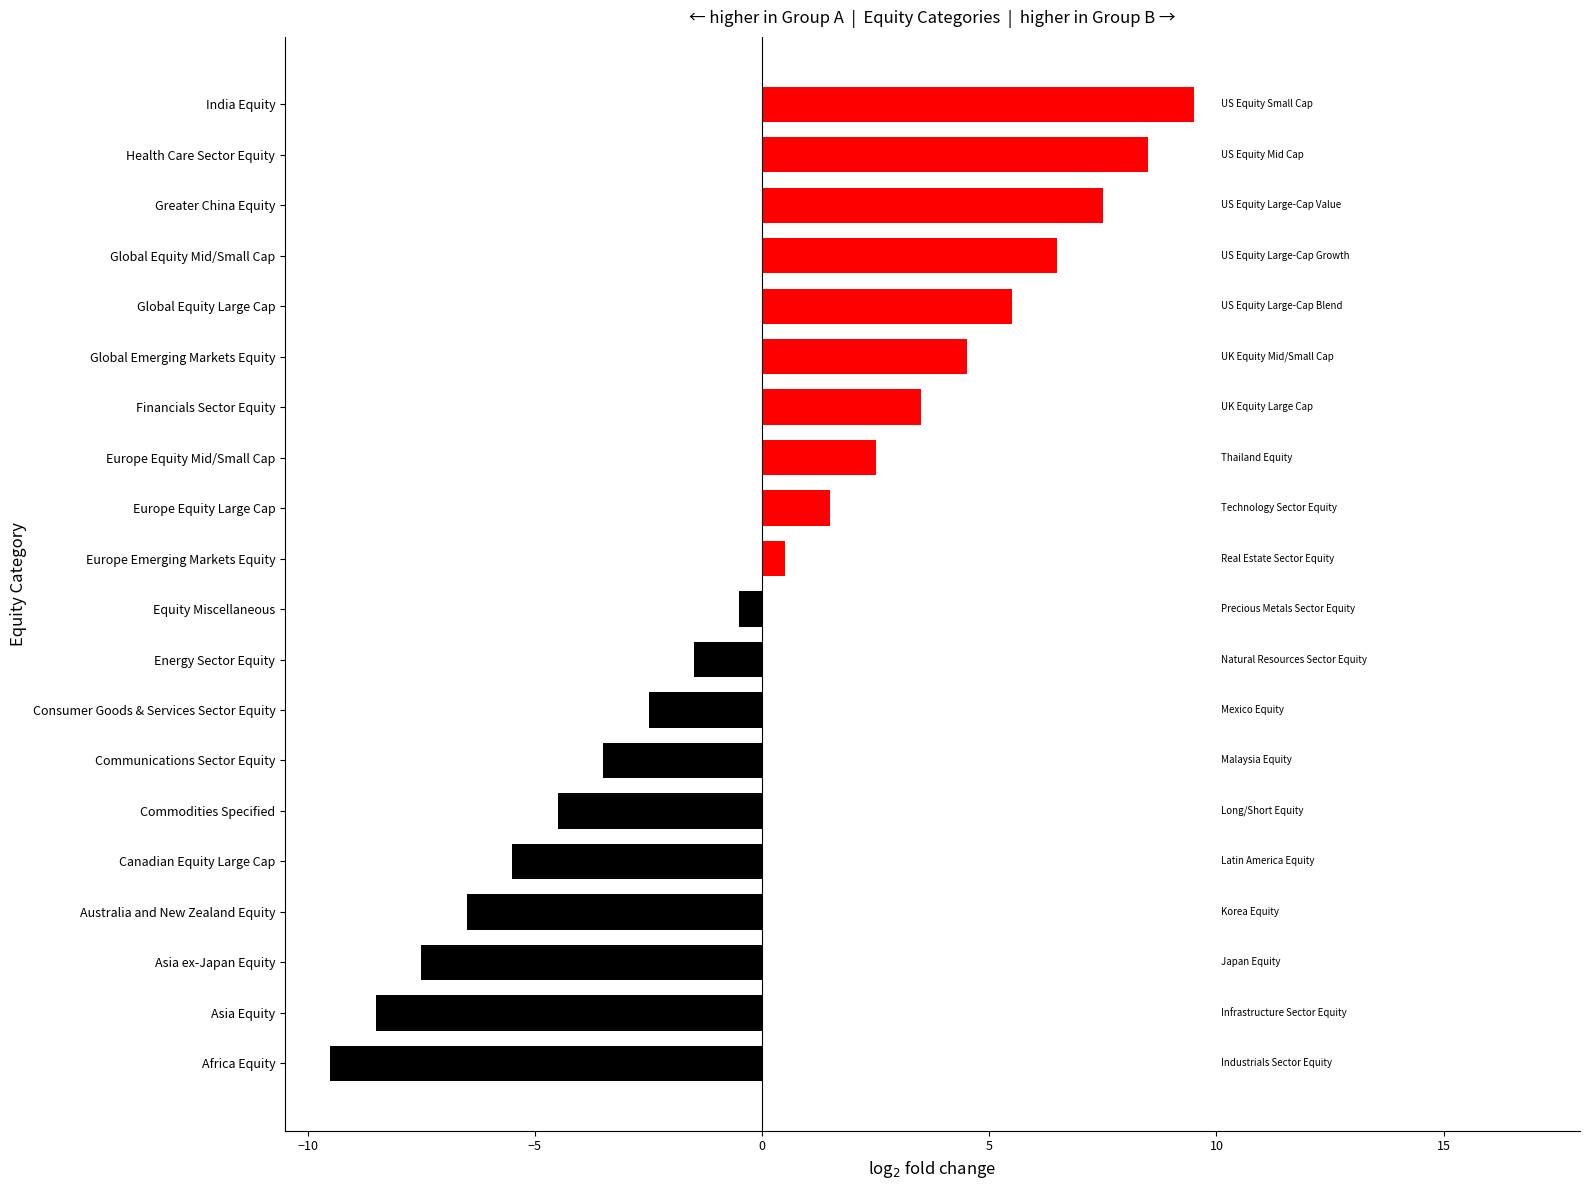

The chart shows a value of -2.5 at Consumer Goods & Services Sector Equity. True or false?

True